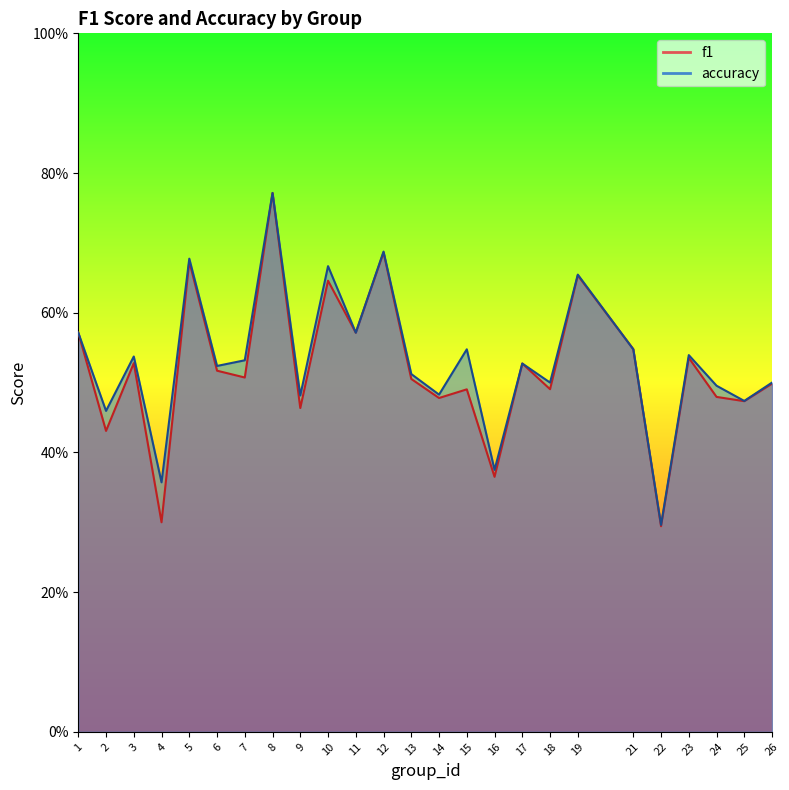

How many interior local peaks does the f1 series have?

9